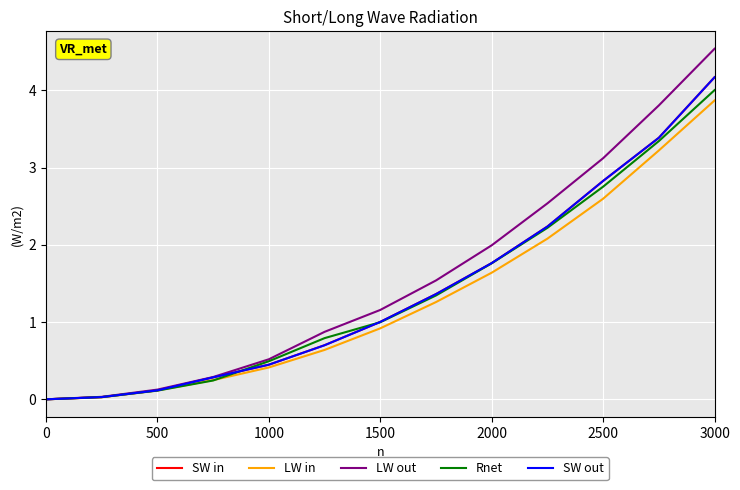

What is the value of the Rnet point at the 6th from the left?

0.8